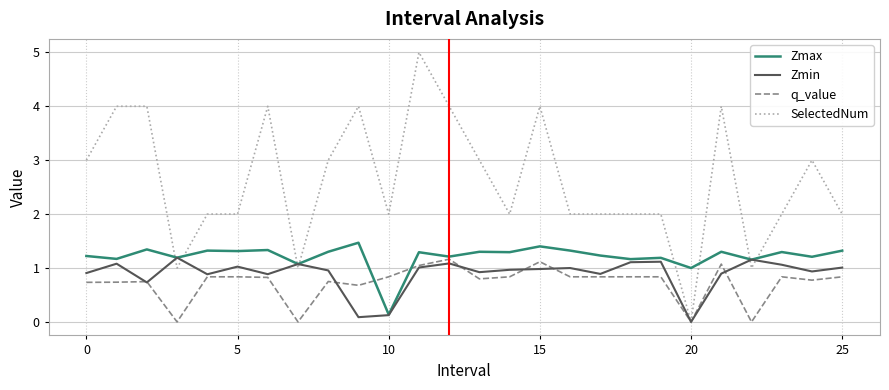

Which series has the largest total across all categories?

SelectedNum